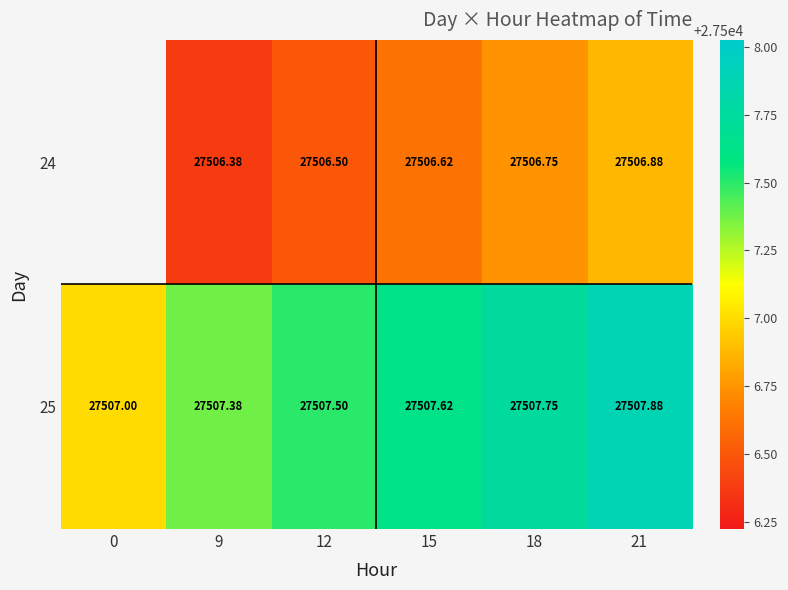

What is the minimum value shown in the chart?

27506.4